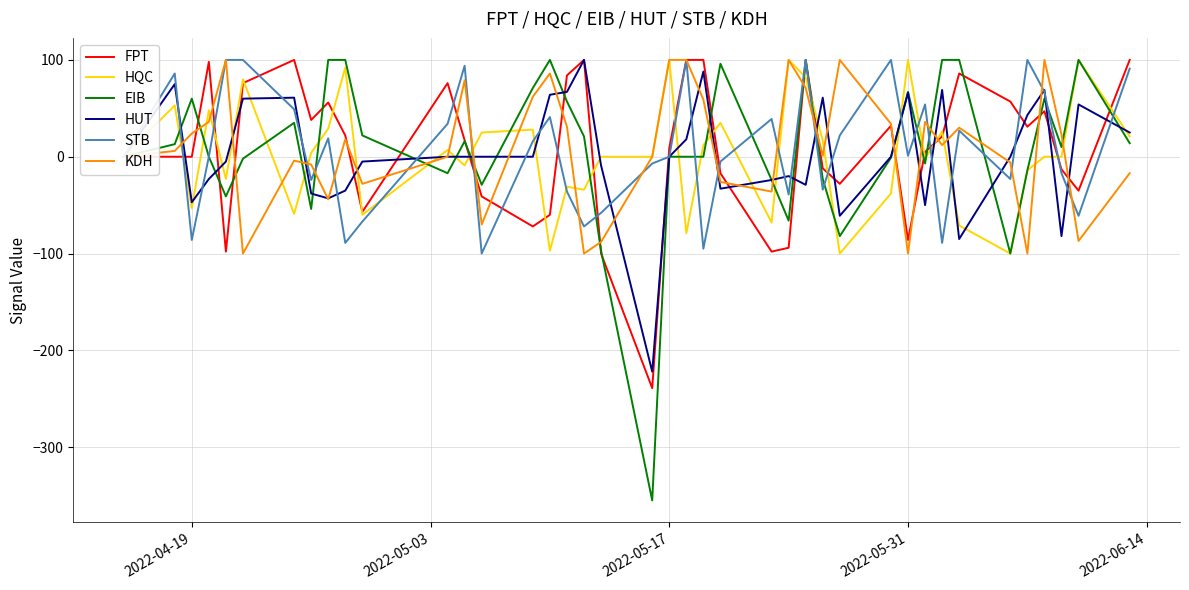

What is the maximum value shown in the chart?

100